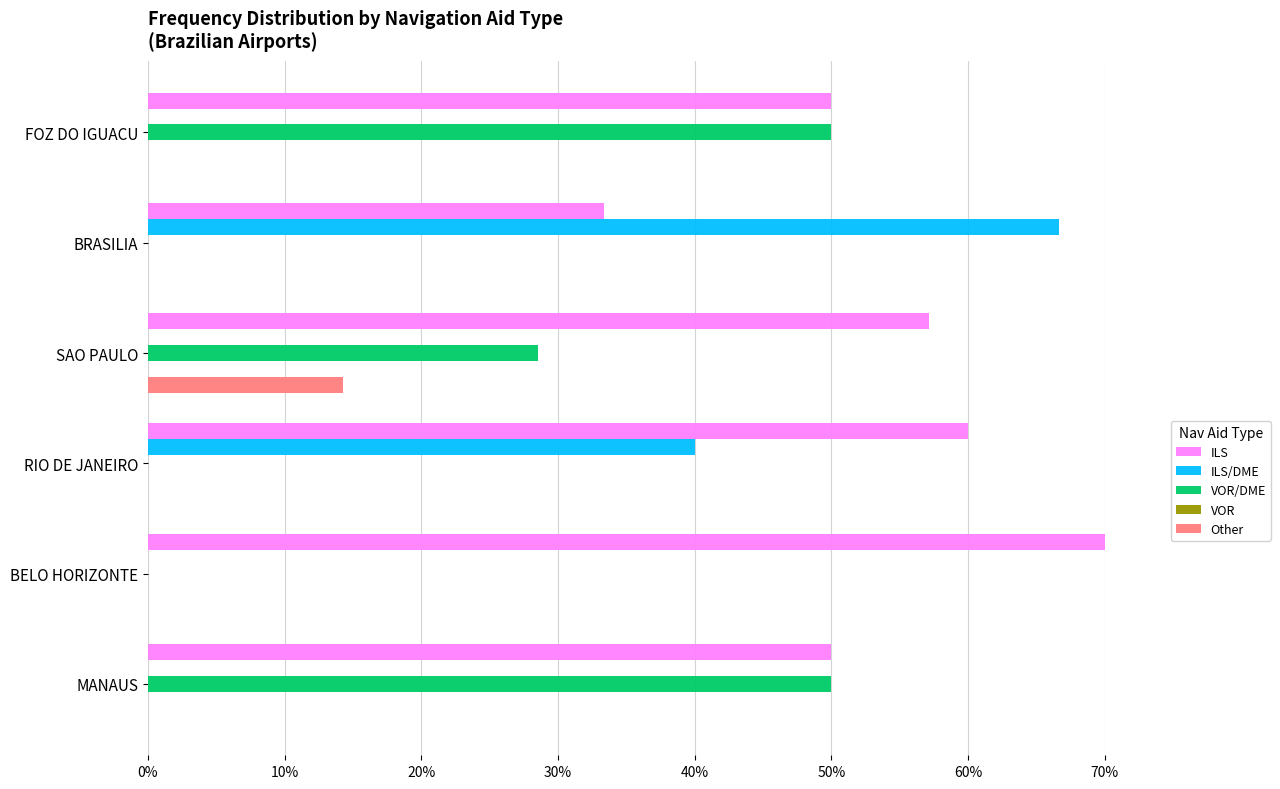

What are all the series names shown in the legend?

ILS, ILS/DME, VOR/DME, VOR, Other